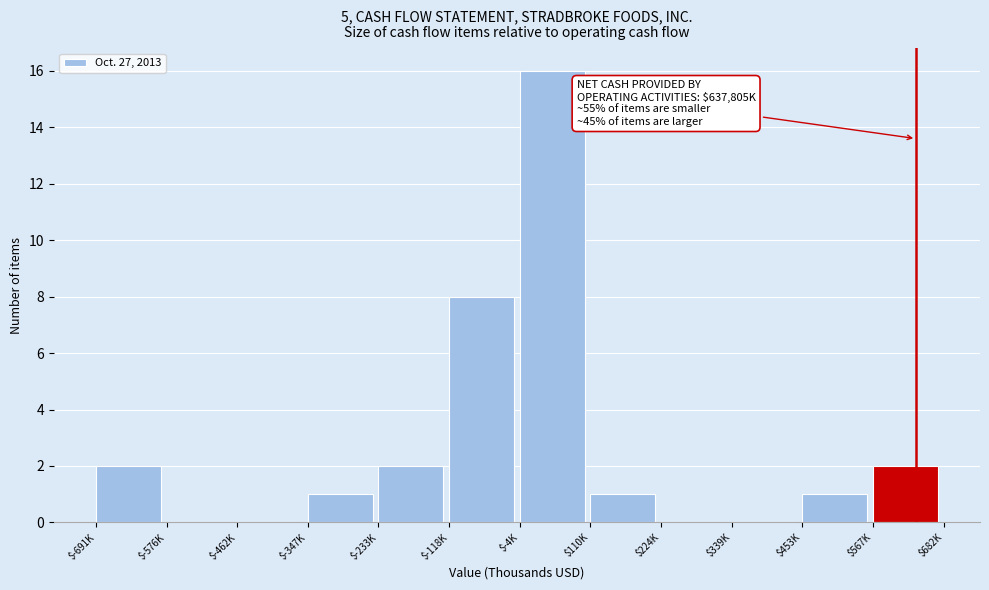

What is the sum of all values?

33